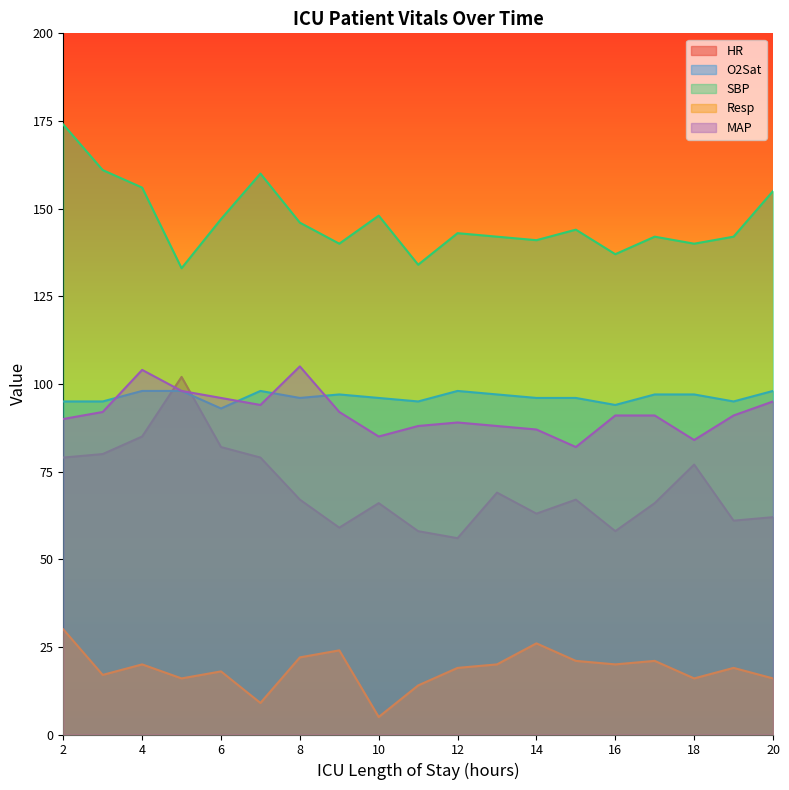

How many lines are shown in the chart?

5